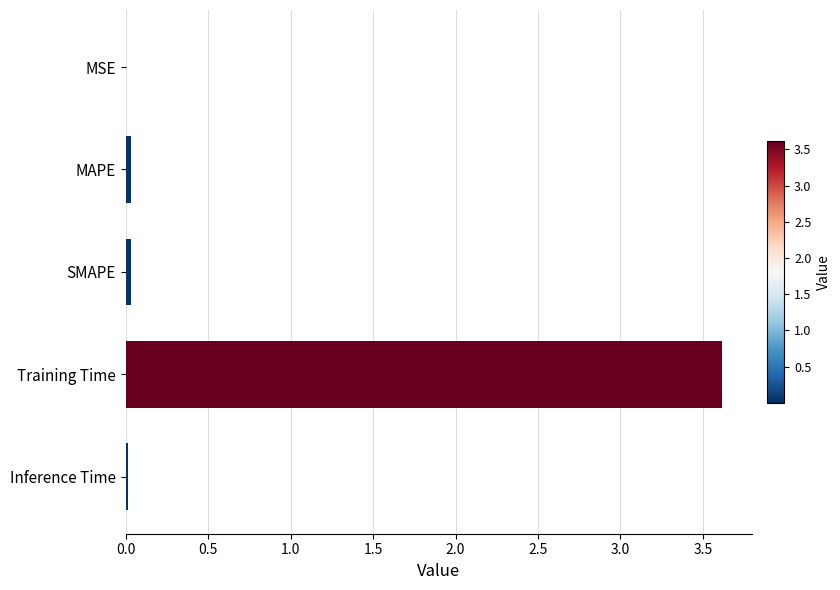

What is the sum of all values?

3.7